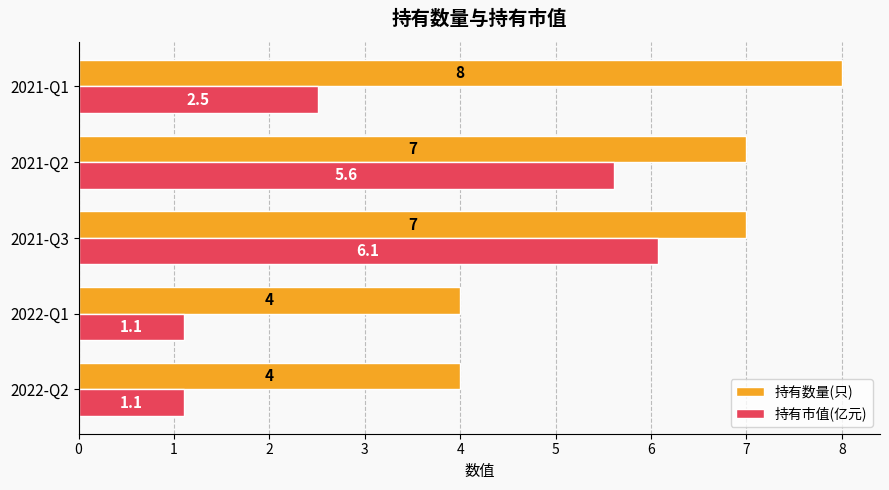

What is the minimum value for 持有市值(亿元)?

1.1